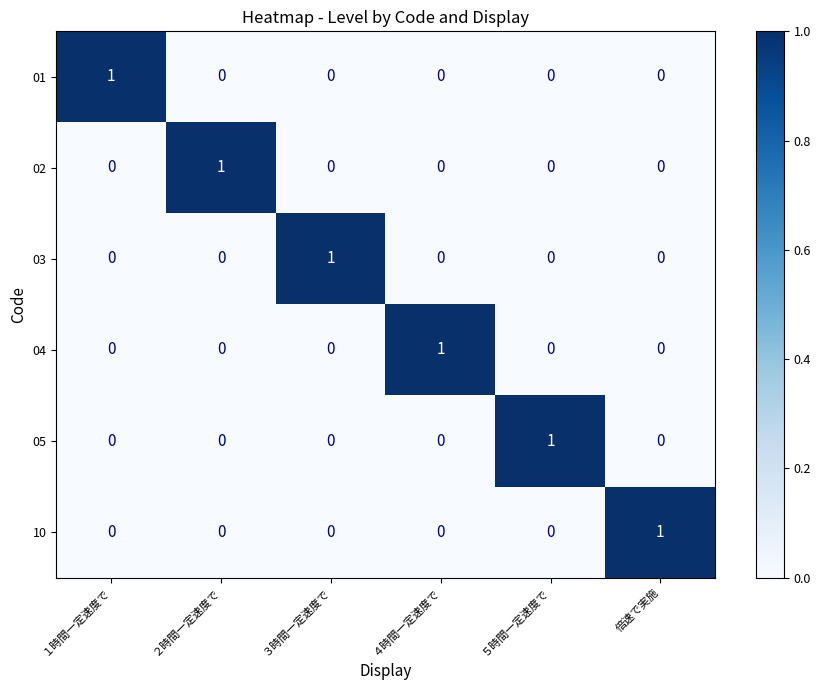

Count the 04 values in the range 0 to 1.

6